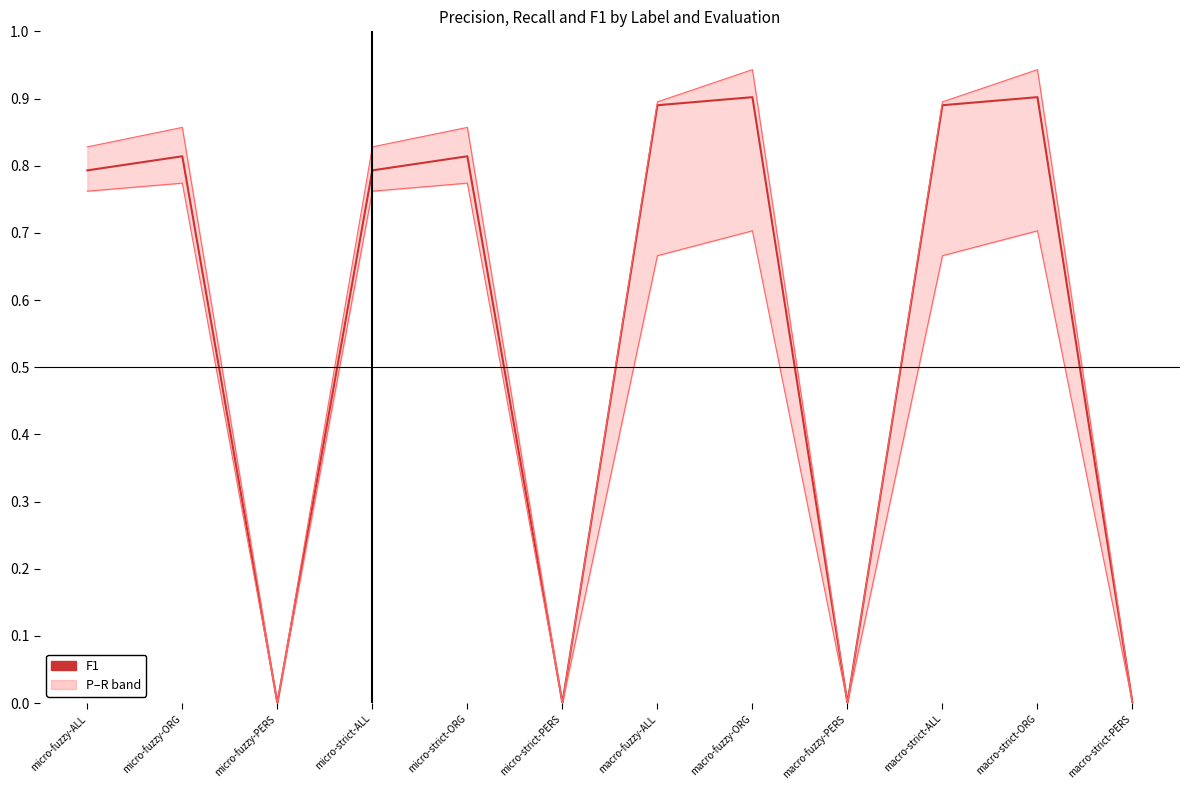

Where is P nearest to the value 0?

micro-fuzzy-PERS